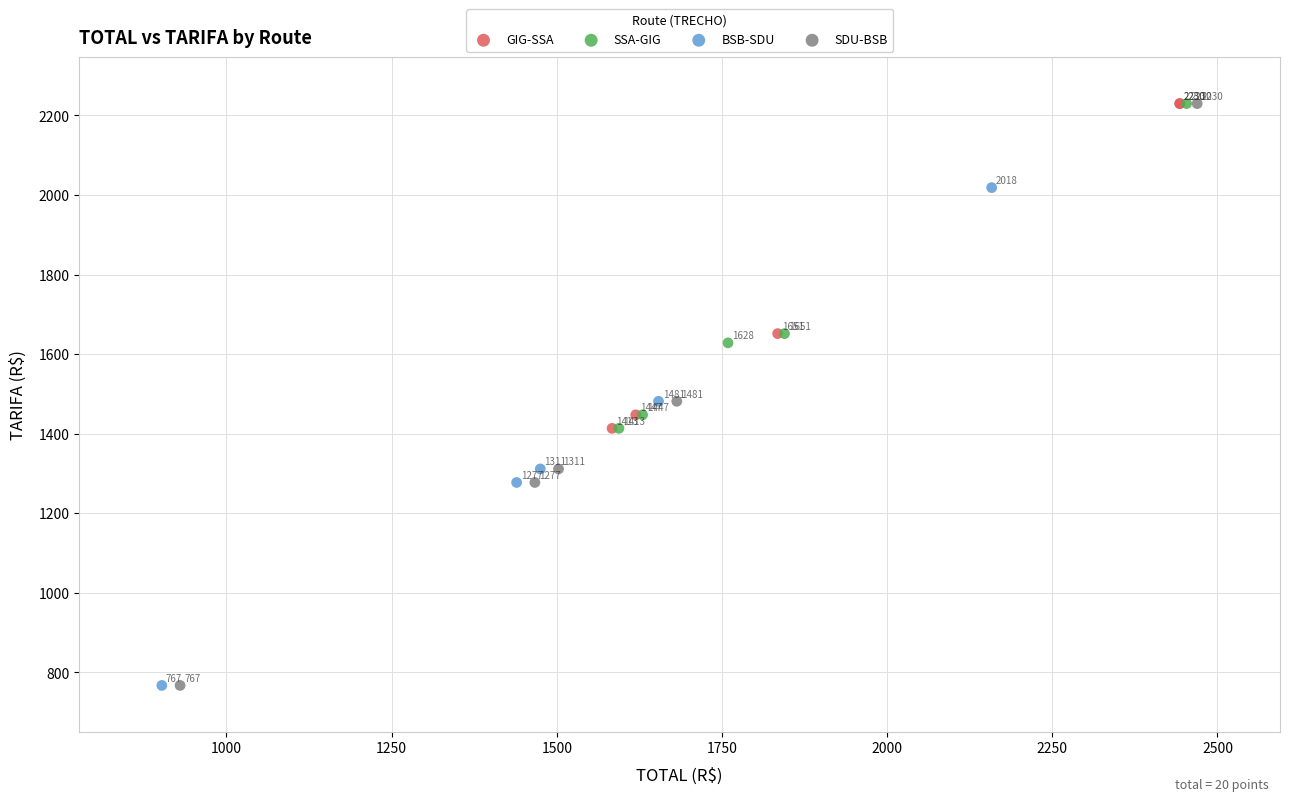

What are all the series names shown in the legend?

GIG-SSA, SSA-GIG, BSB-SDU, SDU-BSB